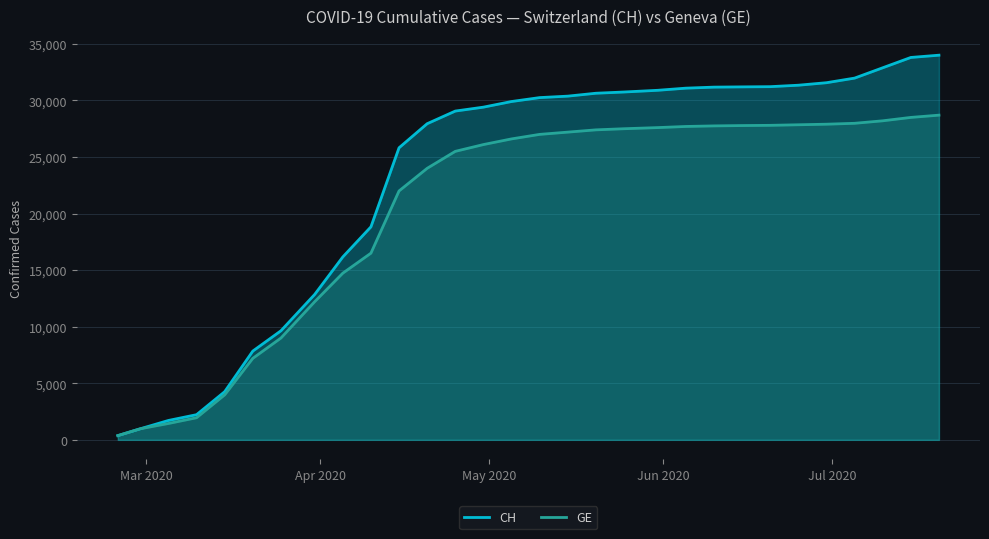

How many categories are shown in the chart?

30